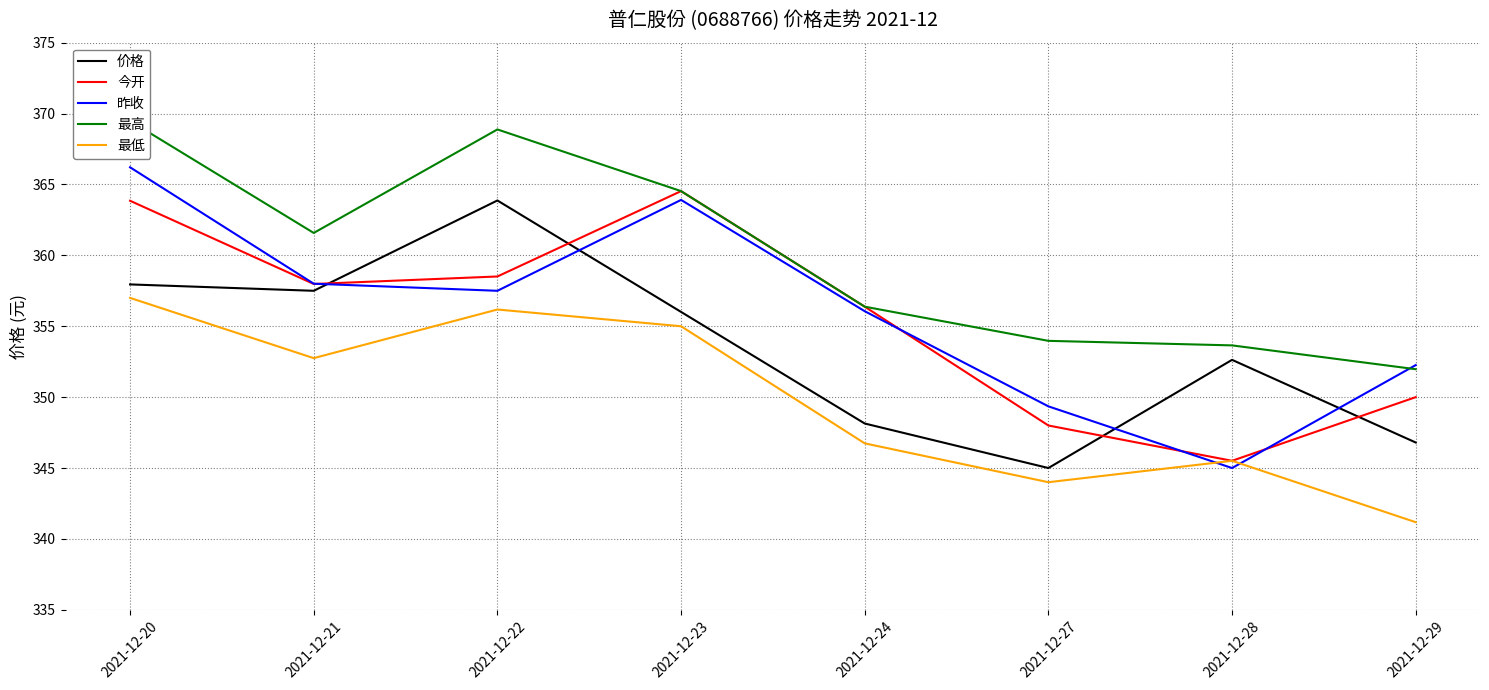

True or false: 最低 and 今开 intersect in this chart.

False